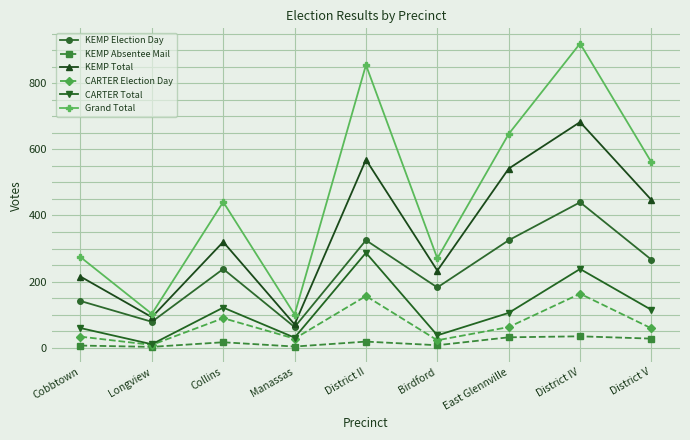

Count the KEMP Election Day values in the range 141 to 325.

6